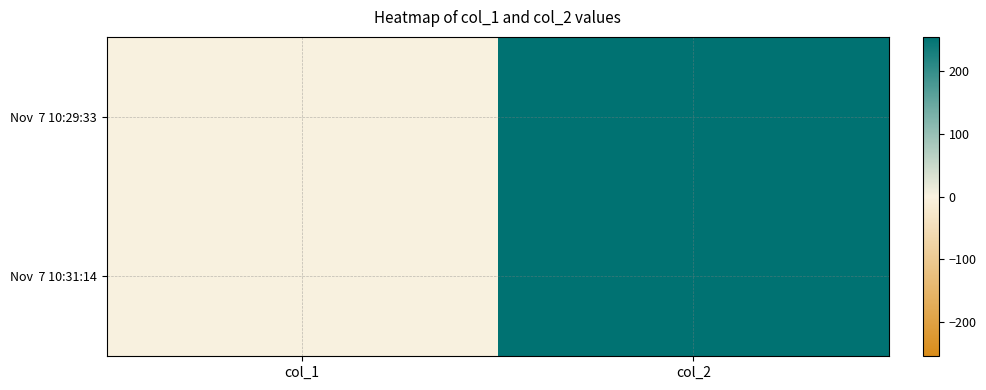

At how many categories does at least one series exceed 230?

1